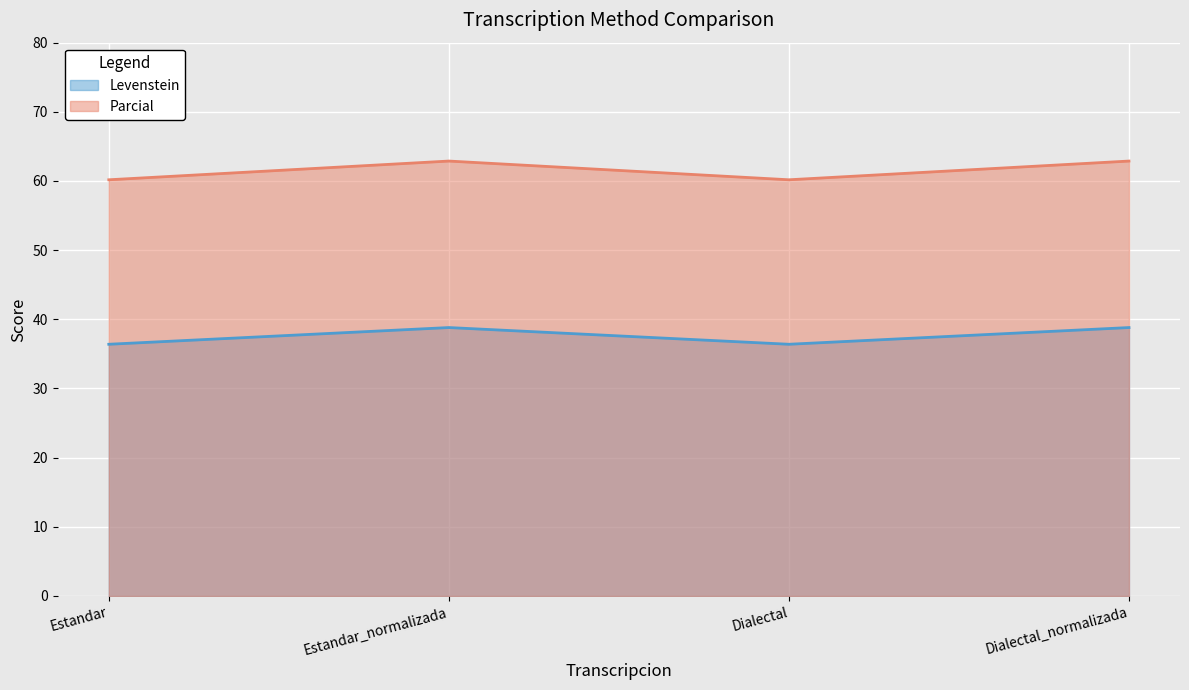

True or false: Parcial and Levenstein intersect in this chart.

False